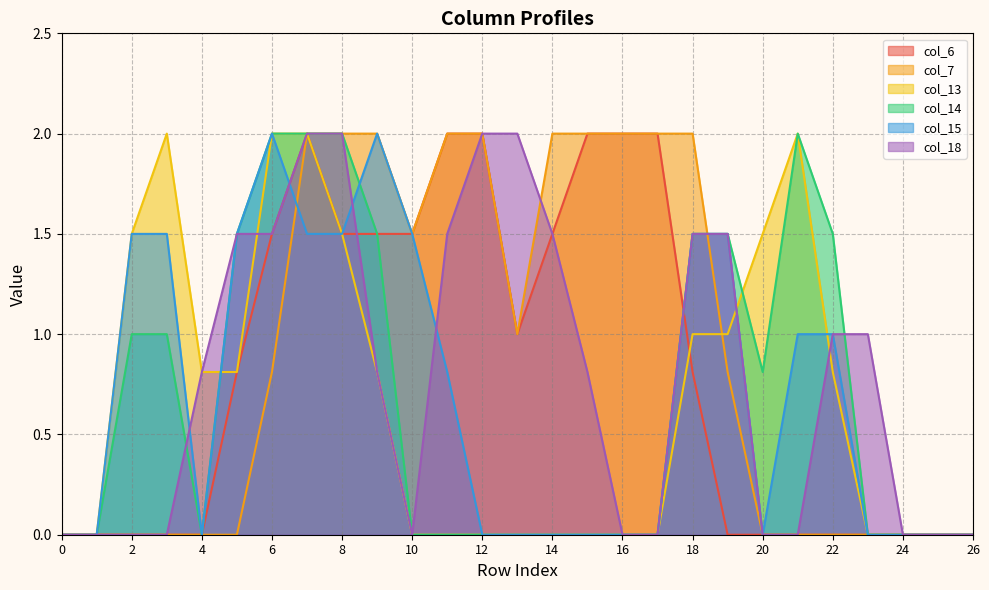

How many intersections are there between col_15 and col_14?

1